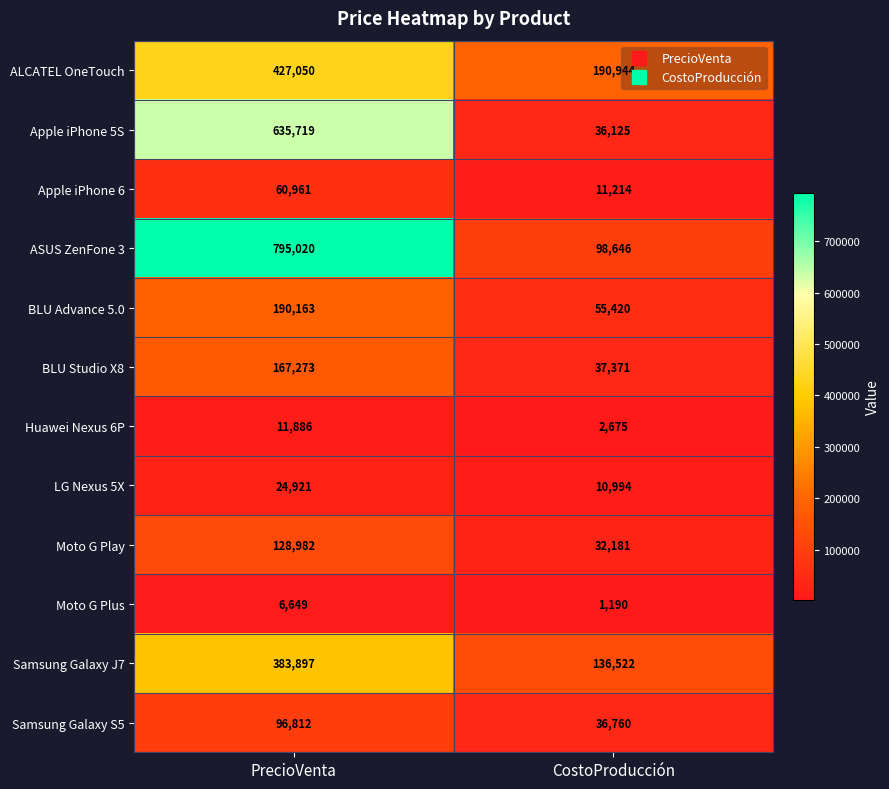

What is the difference between the Moto G Plus values at CostoProducción and PrecioVenta?

5459